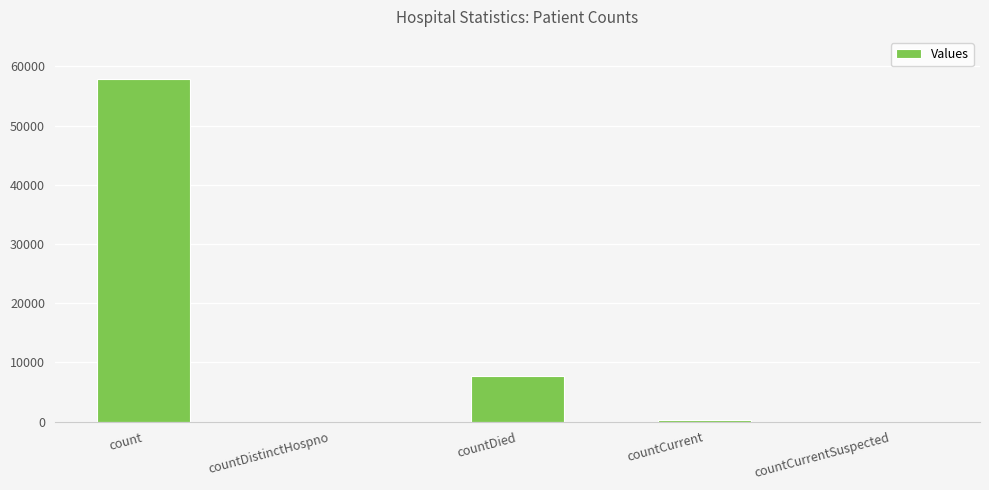

How many categories are shown in the chart?

5